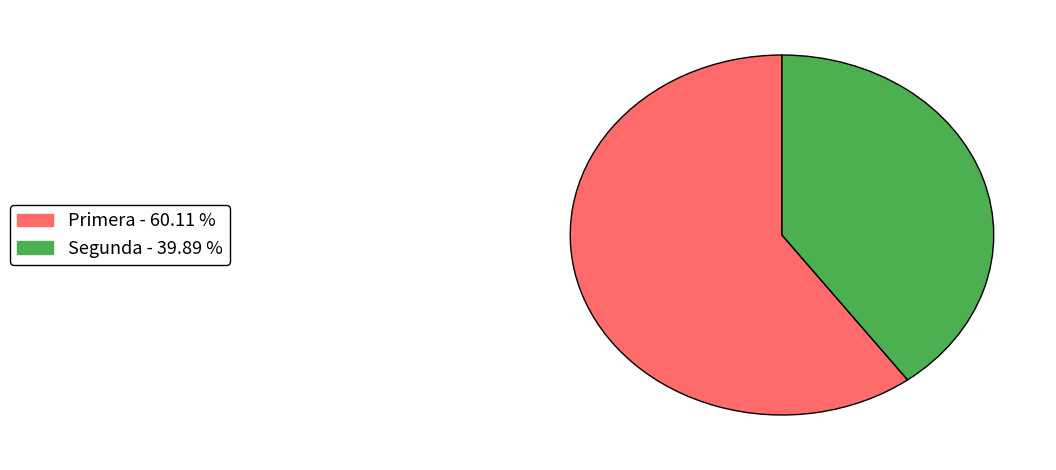

Does any single category account for the majority?

Yes